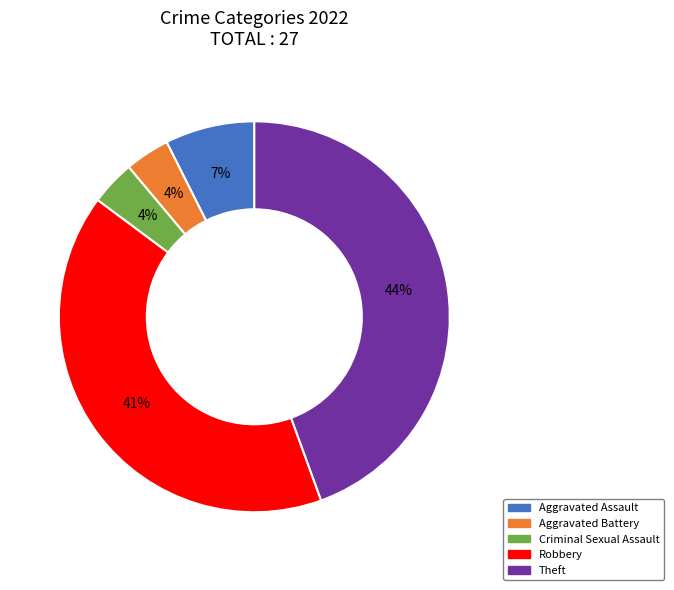

Combined, do Criminal Sexual Assault and Aggravated Battery account for over 50%?

No